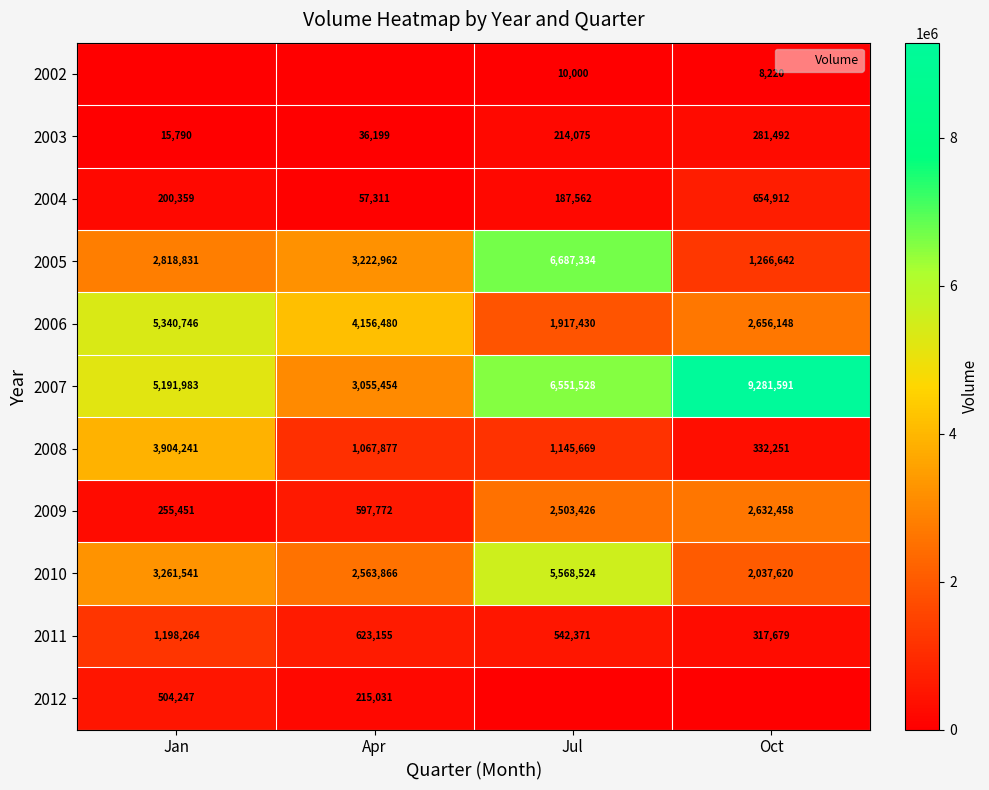

List the labels in order of 2012 value, smallest first.

Jul, Oct, Apr, Jan